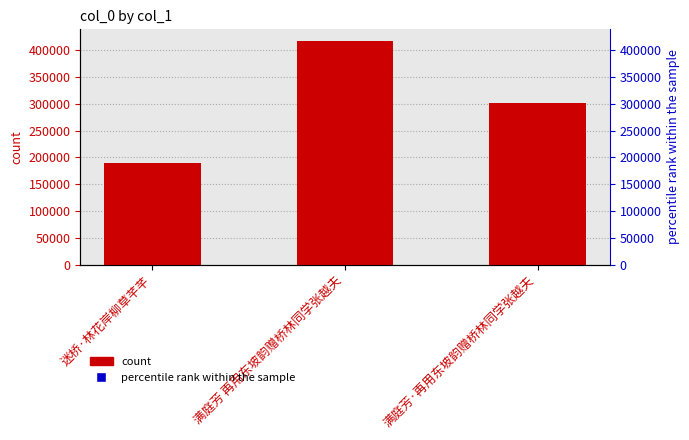

Is it true that the value at 满庭芳·再用东坡韵赠桥林同学张越夫 is 404905?

False